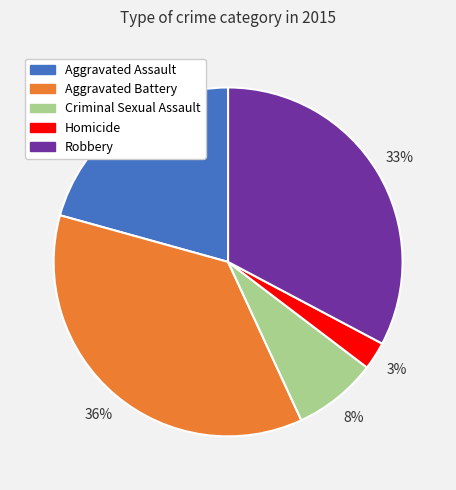

To the nearest percent, what is the average slice percentage?

20%